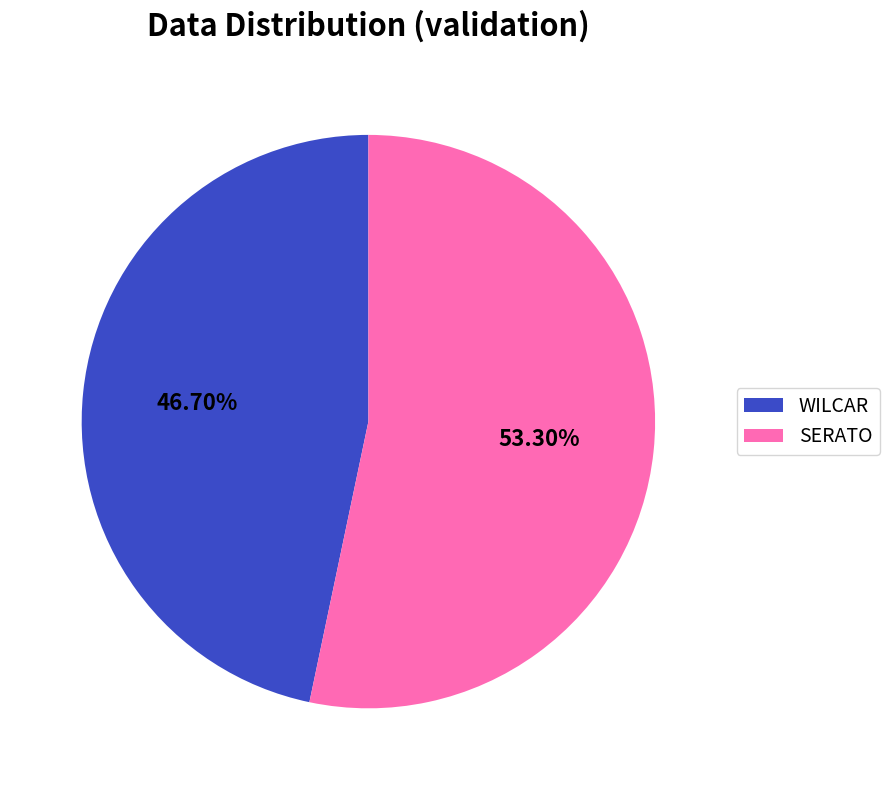

What percentage is NOT represented by SERATO?

46.7%